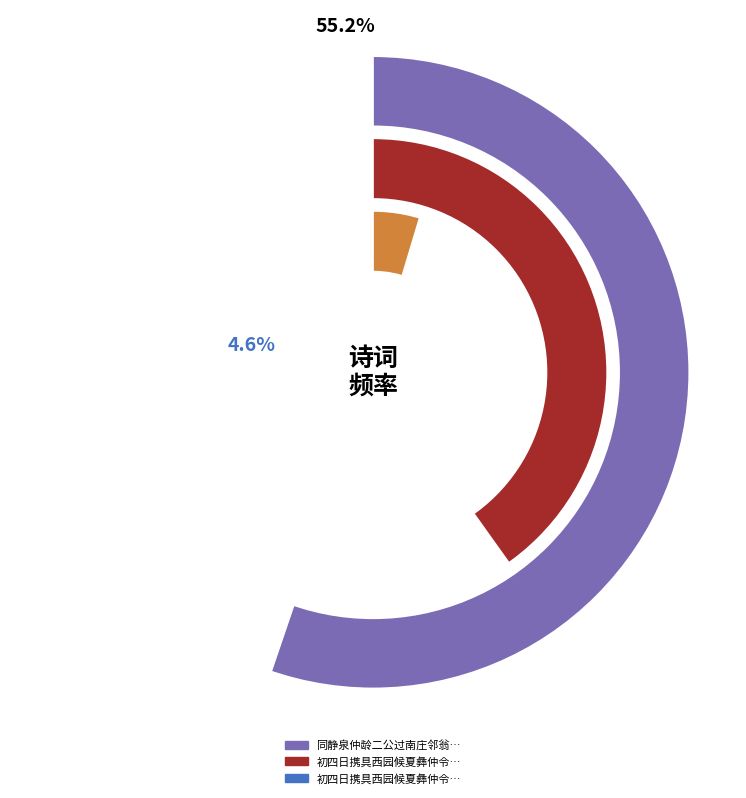

Do 初四日携具西园候夏彝仲令君因谈时事有感（庚辰） and 同静泉仲龄二公过南庄邻翁偶谈时事有感 together represent more than half of the pie?

Yes